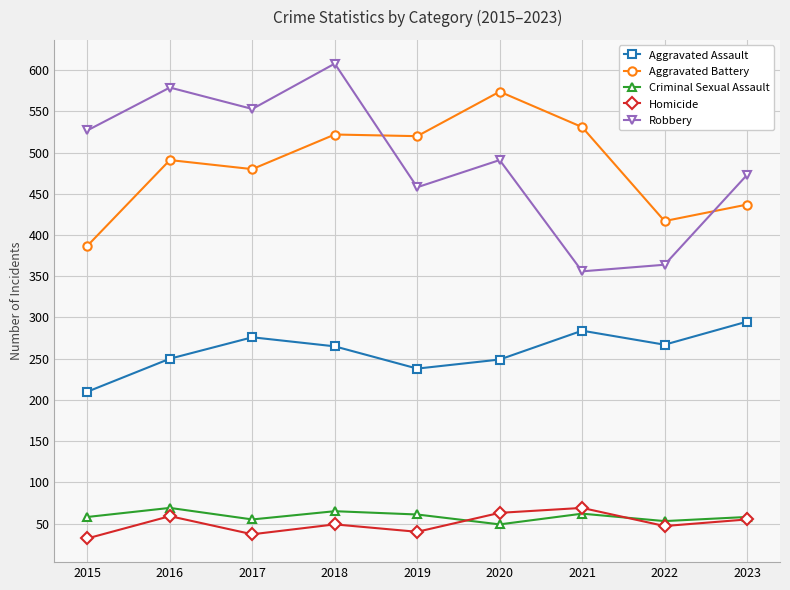

True or false: Aggravated Assault has more than 1 points higher than both neighbors.

True